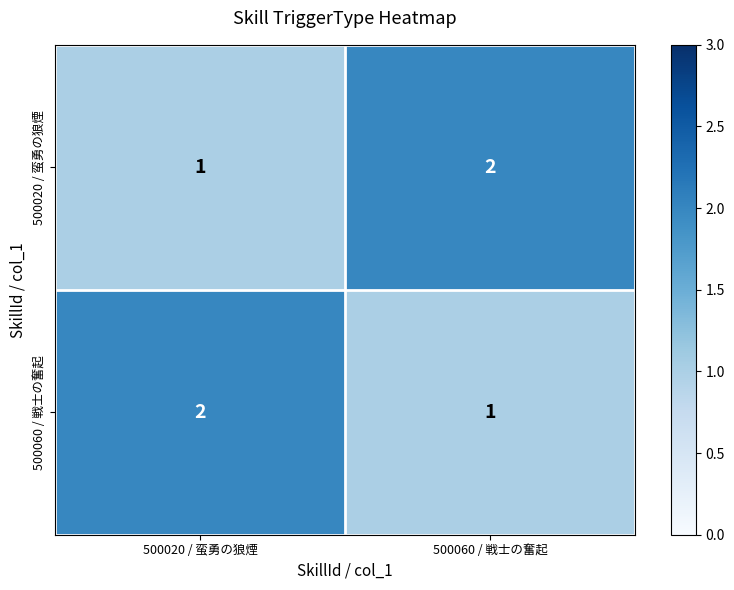

At which label does 500020 / 蛮勇の狼煙 reach its peak?

500060 / 戦士の奮起